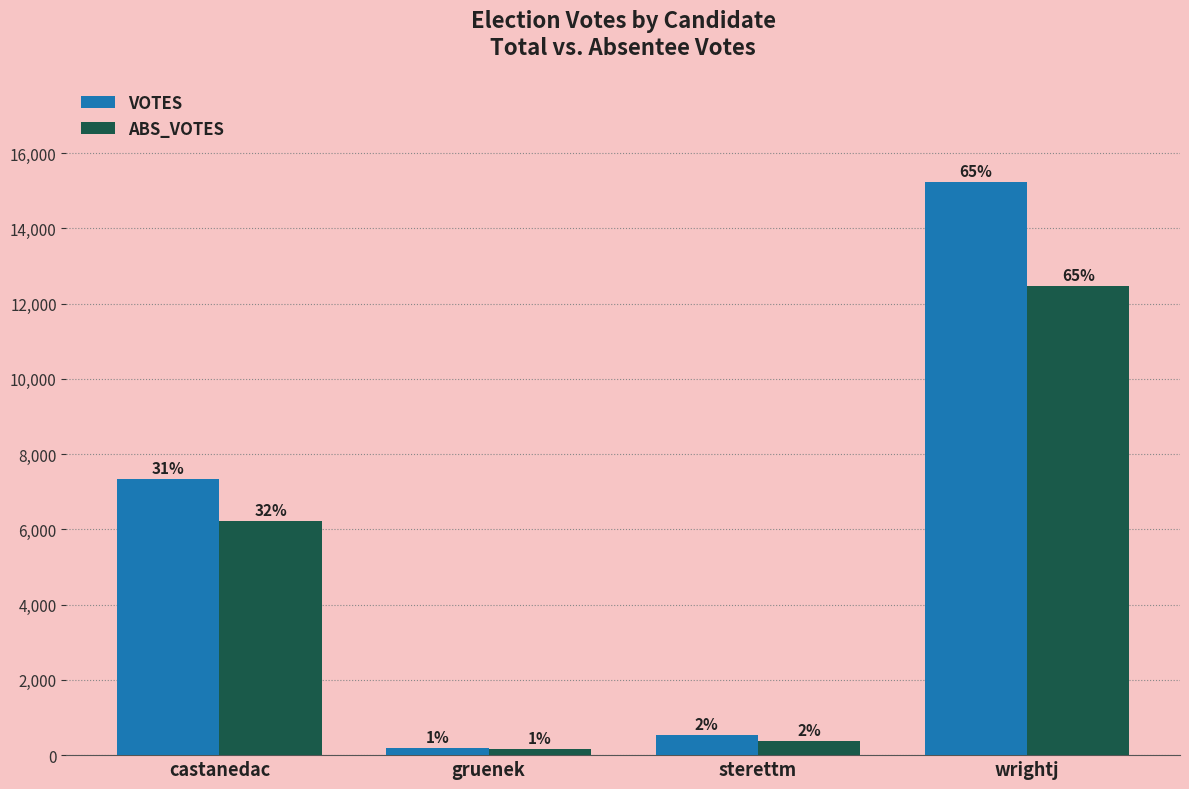

Does the chart contain any negative values?

No